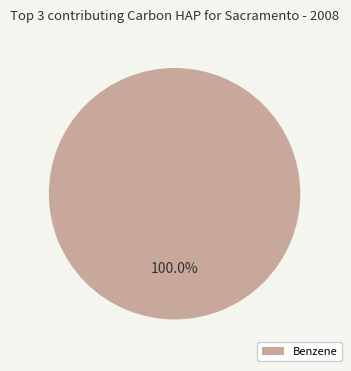

Rank the categories by value from highest to lowest.

Benzene